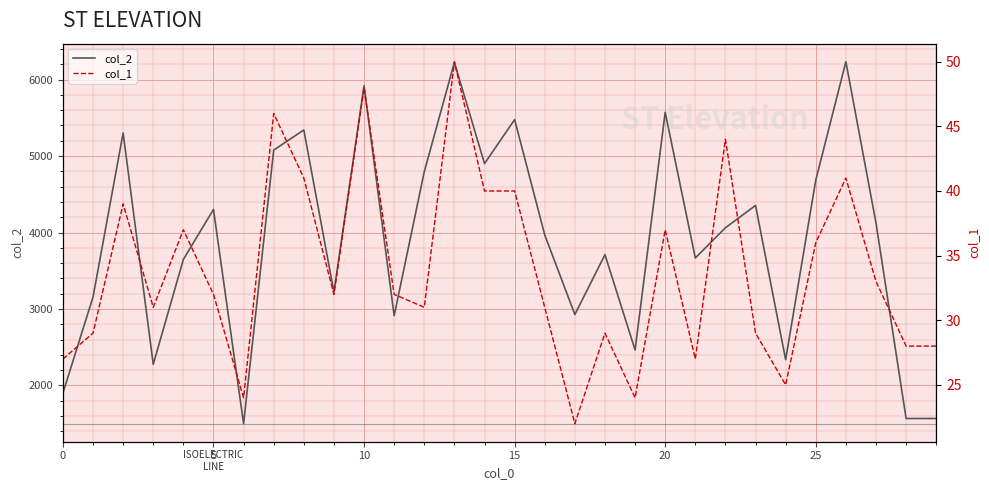

What is the highest value of the col_2 series?

6233